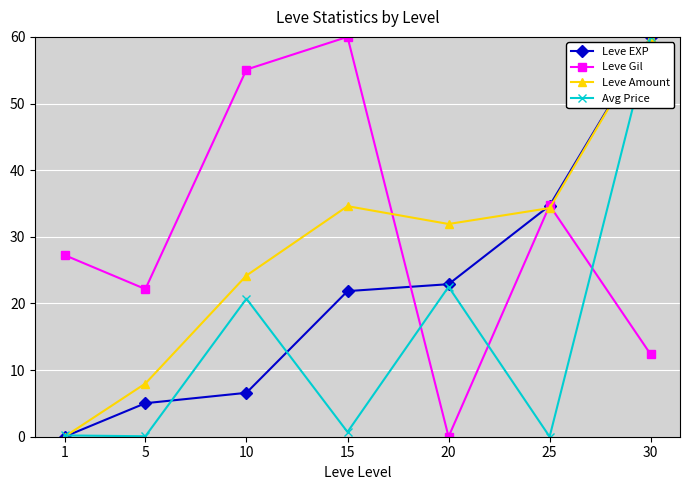

What is the value of the Avg Price point at the 5th from the left?

22.5